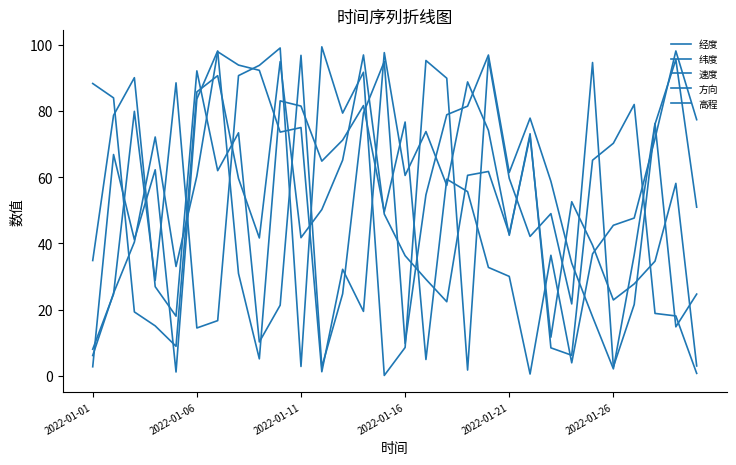

After their last crossing, which series has the higher values: 高程 or 纬度?

高程